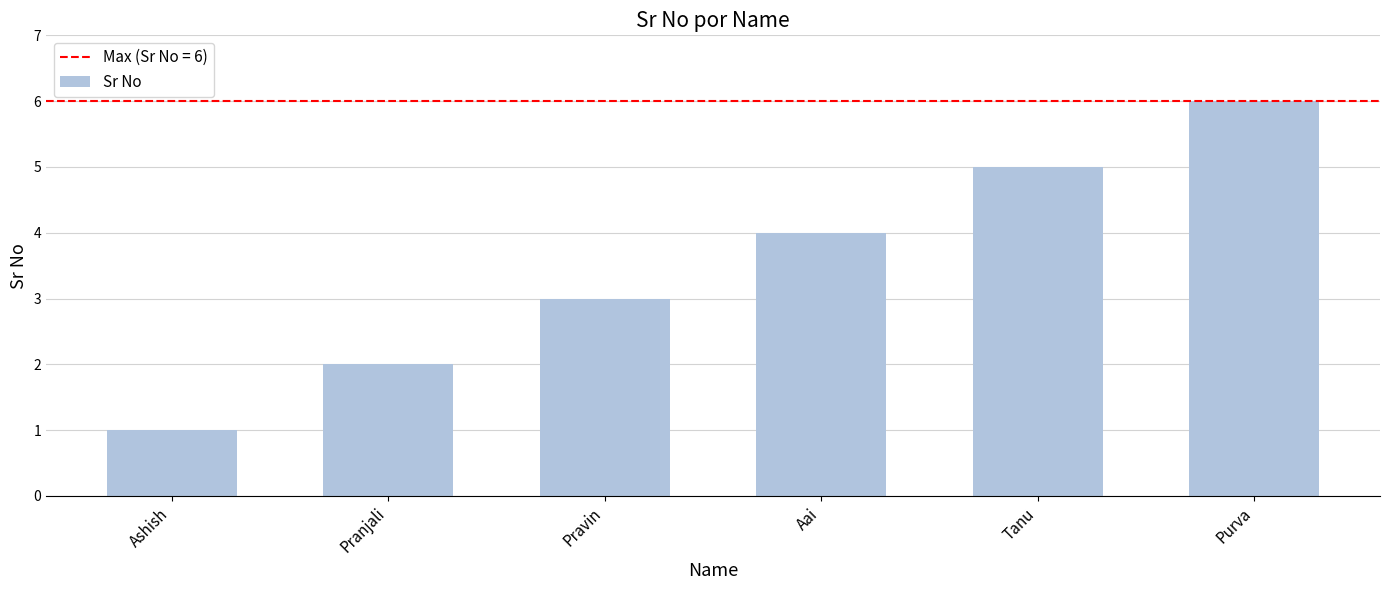

Reading left to right, transcribe all the data shown in this chart.

Ashish=1	Pranjali=2	Pravin=3	Aai=4	Tanu=5	Purva=6